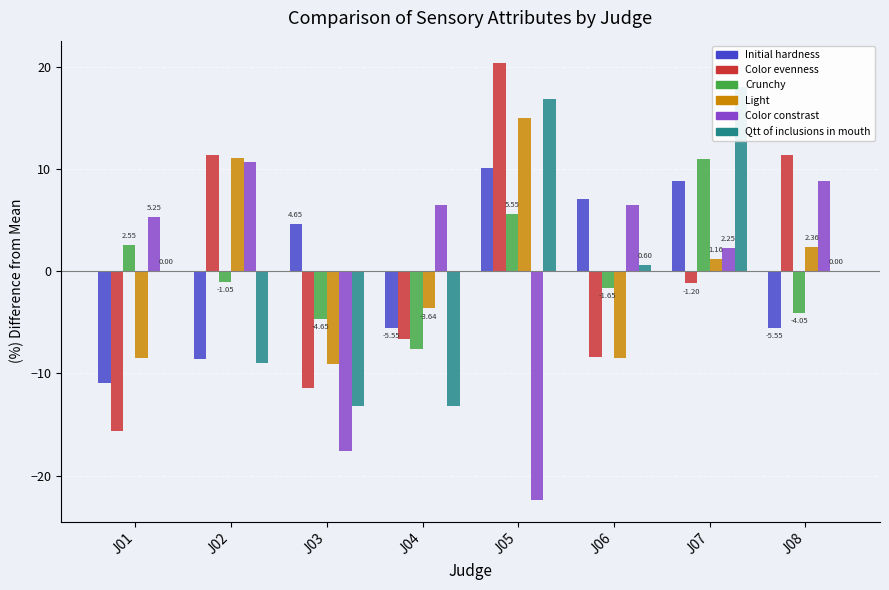

What is the maximum value for Color constrast?

10.6